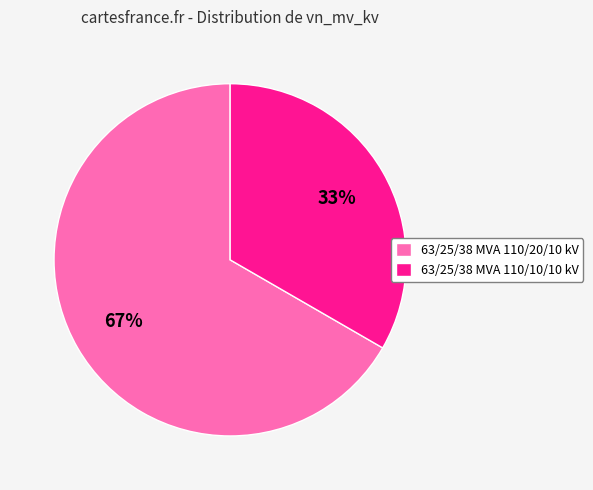

Combined, do 63/25/38 MVA 110/10/10 kV and 63/25/38 MVA 110/20/10 kV account for over 50%?

Yes